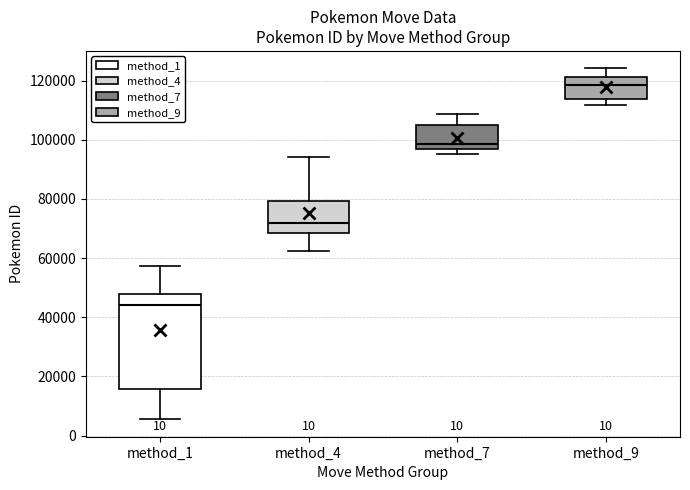

Reading left to right, transcribe this box plot: for each box, give where its median line is, the range the box spans, and where its two whiskers end, as read against the y-axis. The values are not printed on the chart, so give them approximately, as read against the axis.

method_1: median 44000, box 16000 to 48000, whiskers 6000 to 58000
method_4: median 72000, box 68000 to 80000, whiskers 62000 to 94000
method_7: median 98000, box 96000 to 106000, whiskers 96000 (just below the box's lower edge) to 108000
method_9: median 118000, box 114000 to 122000, whiskers 112000 to 124000